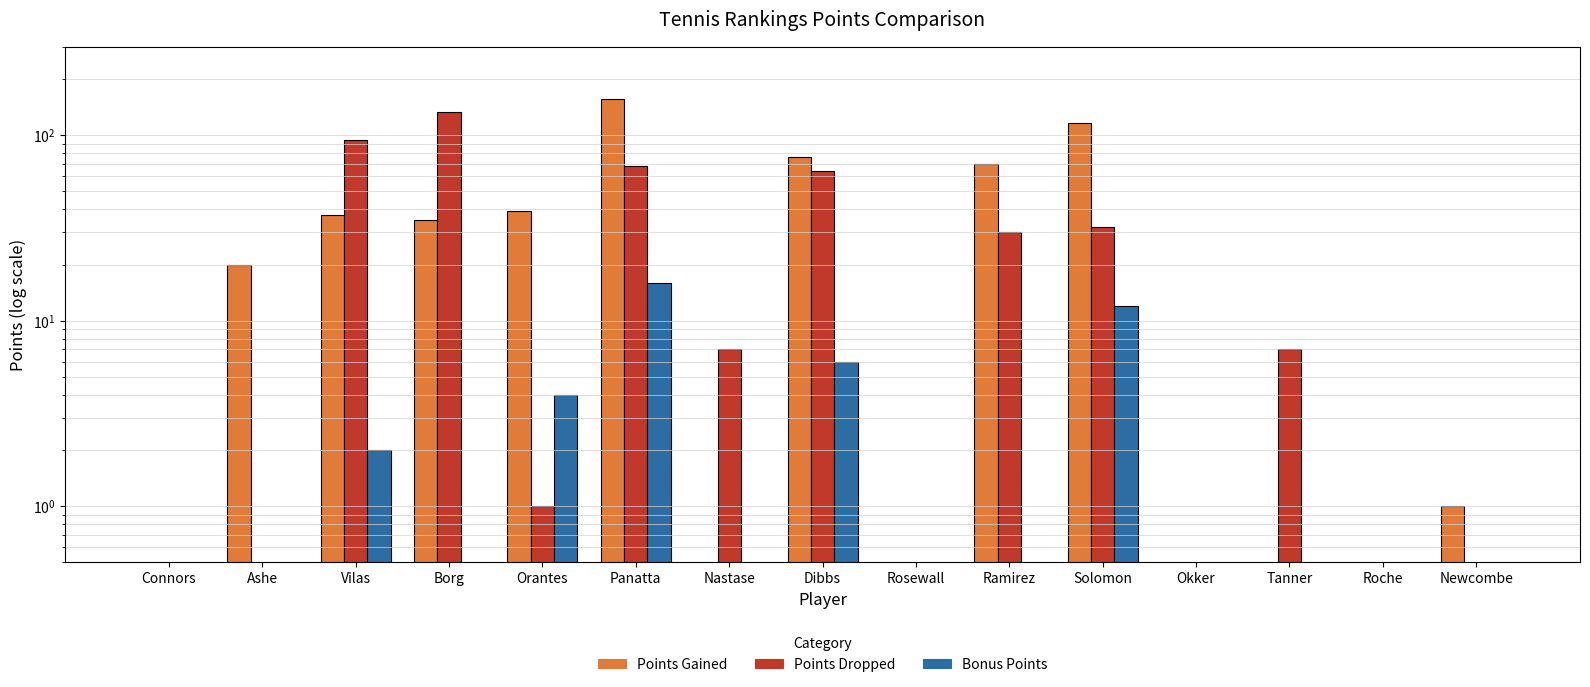

Are the bars horizontal?

No